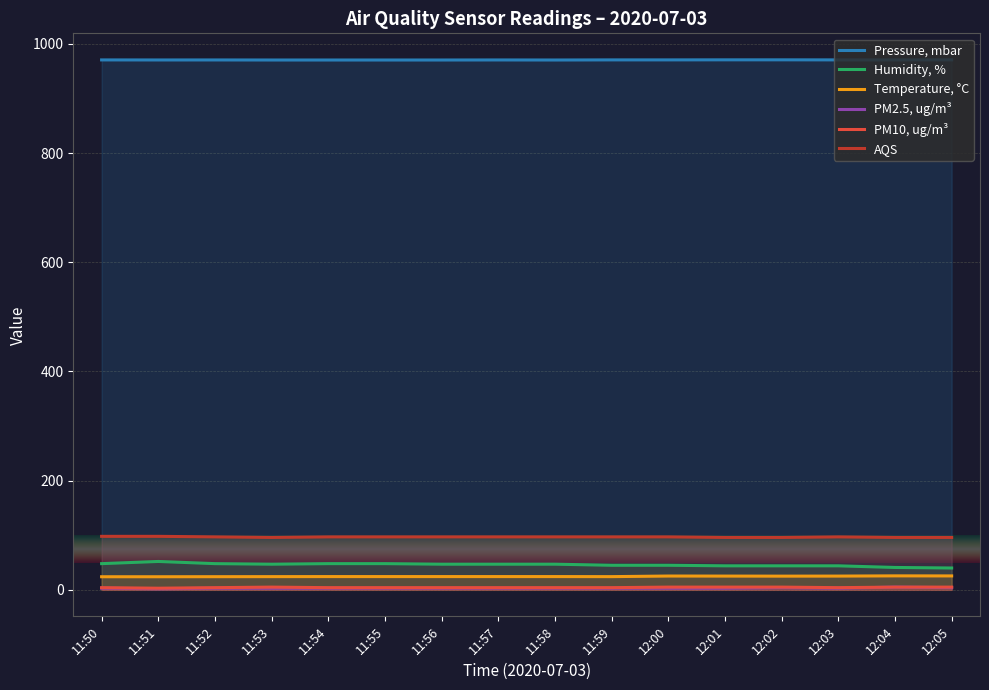

How many lines are shown in the chart?

6